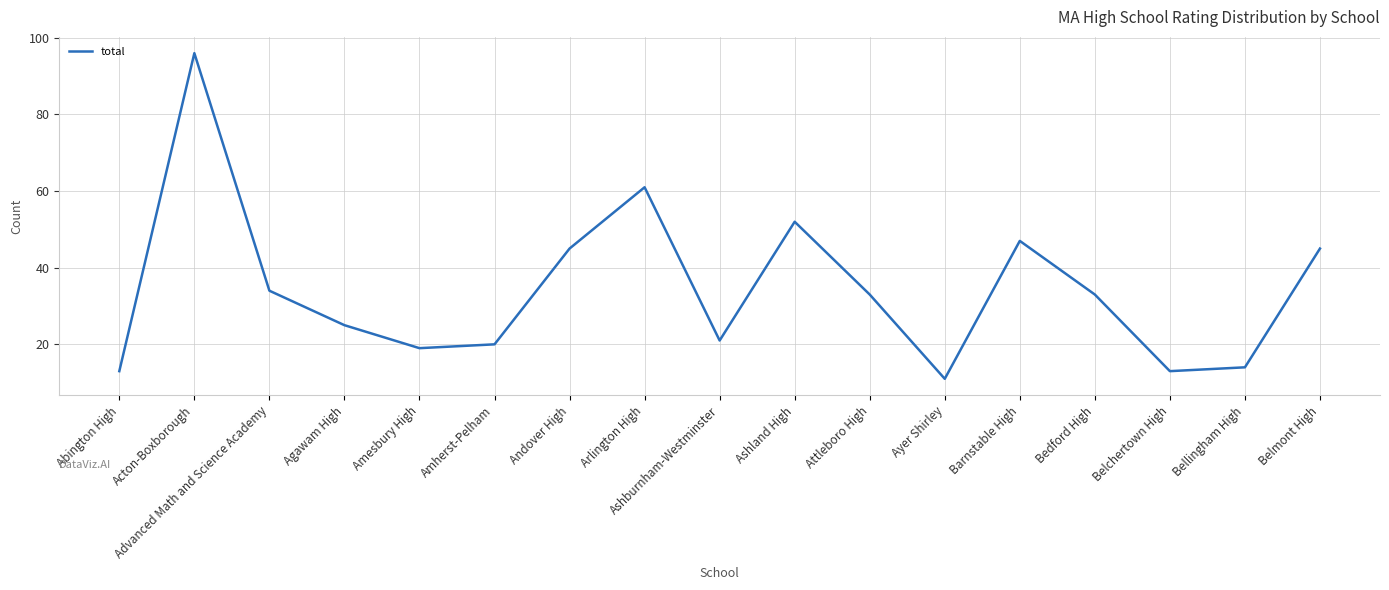

Which has a higher value, Bedford High or Abington High?

Bedford High